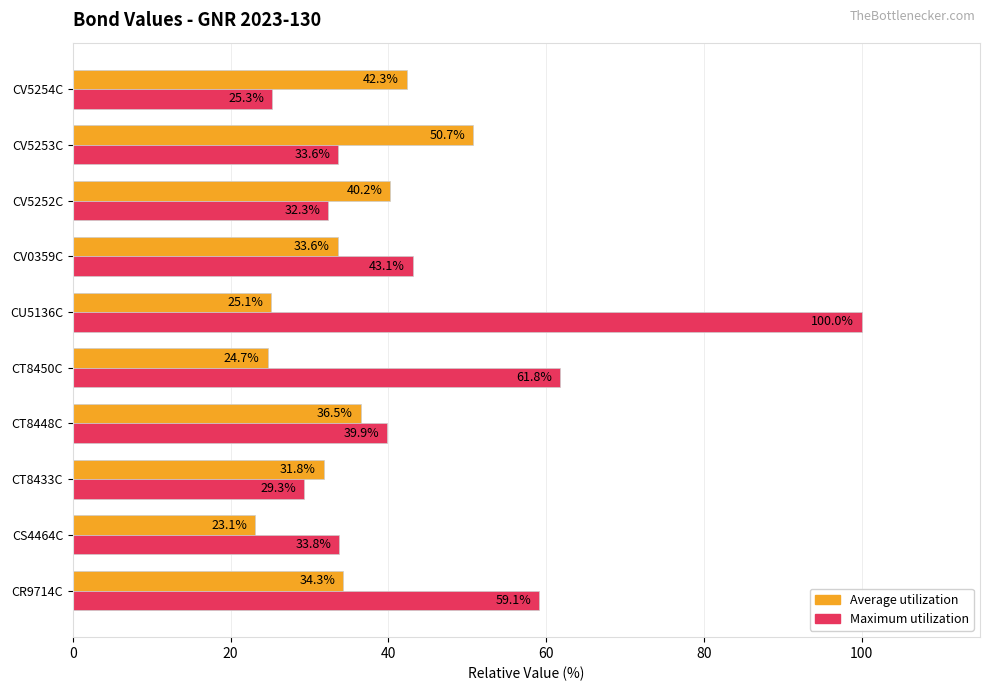

List the series in order of their peak value, lowest first.

Average utilization, Maximum utilization